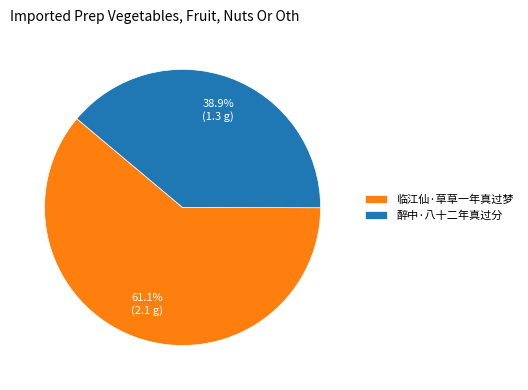

Is the sum of 临江仙·草草一年真过梦 and 醉中·八十二年真过分 greater than half?

Yes